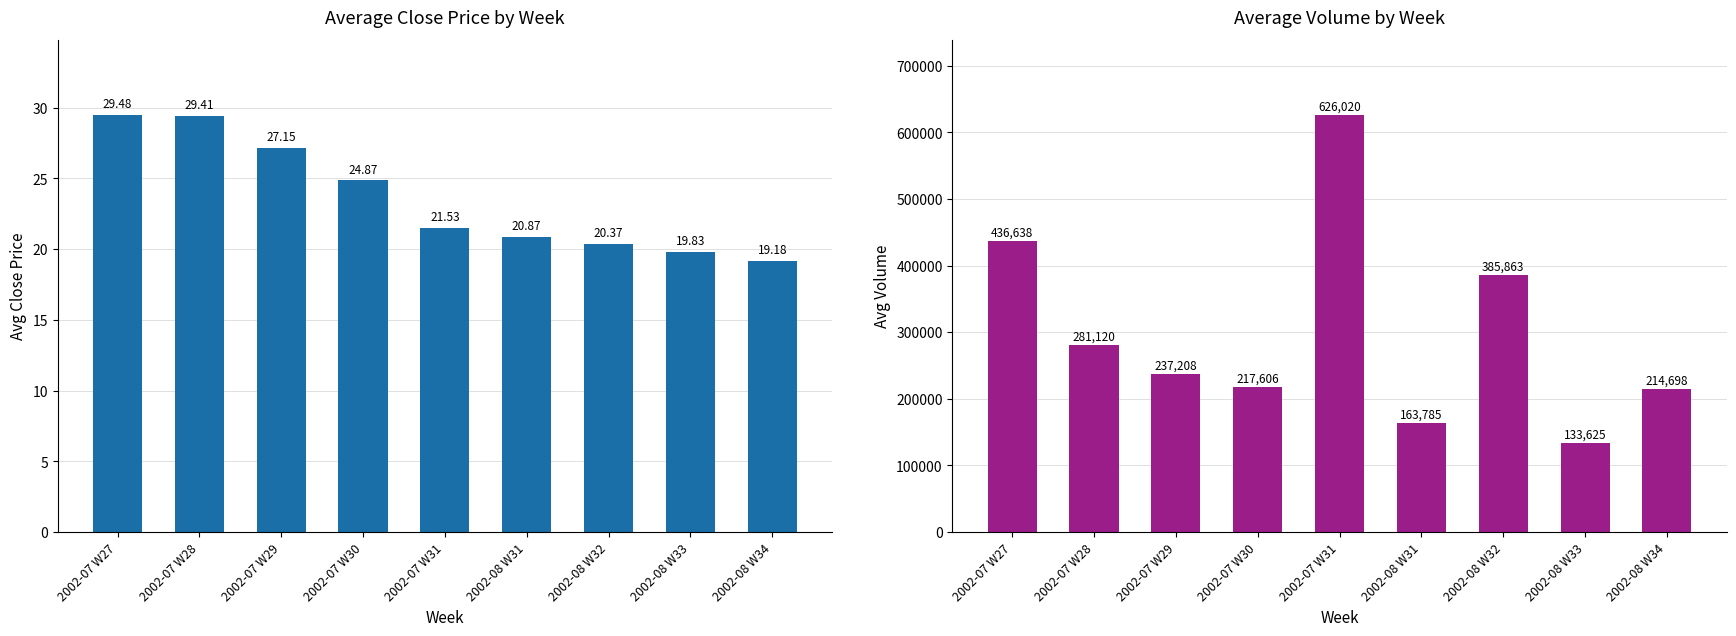

What is the sum of all Volume values?

2696563.0